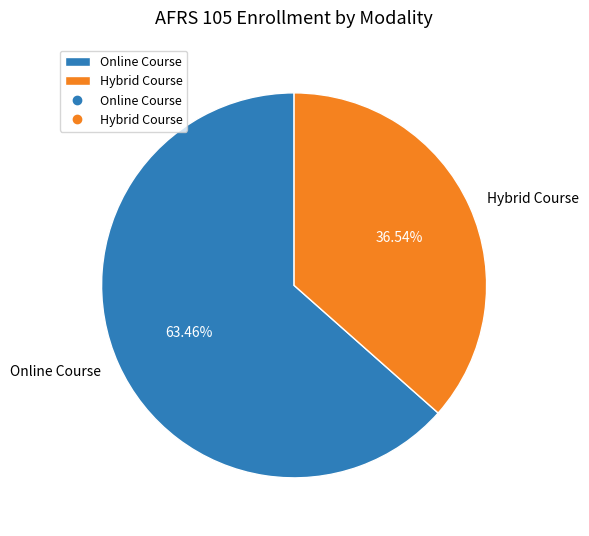

To the nearest percent, what is the difference between the largest and smallest slice percentages?

27%